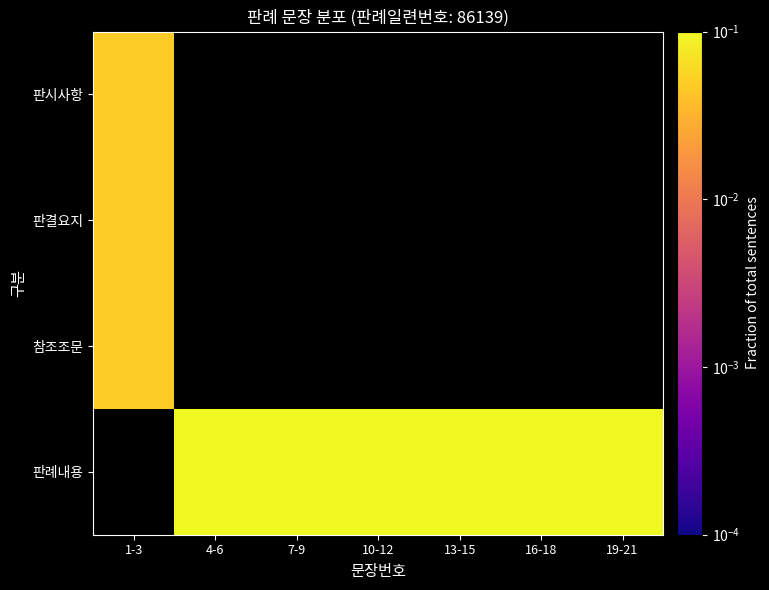

How many values in 판시사항 are above zero?

1